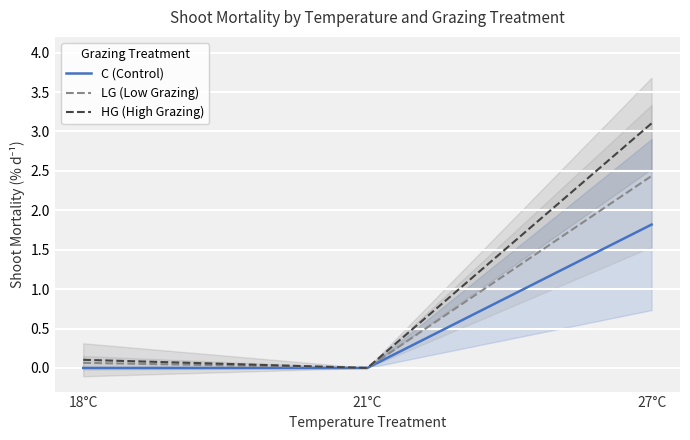

What is the difference between the maximum and minimum values in the C (Control) series?

1.8